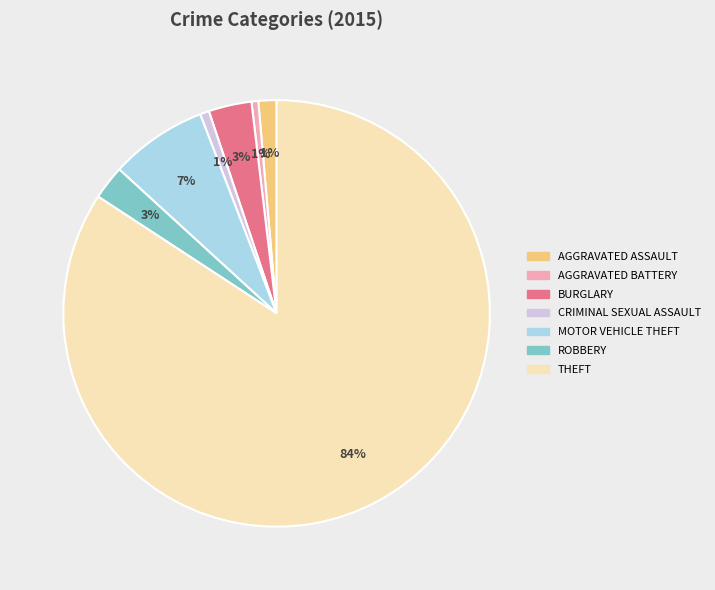

To the nearest percent, what is the average slice percentage?

14%